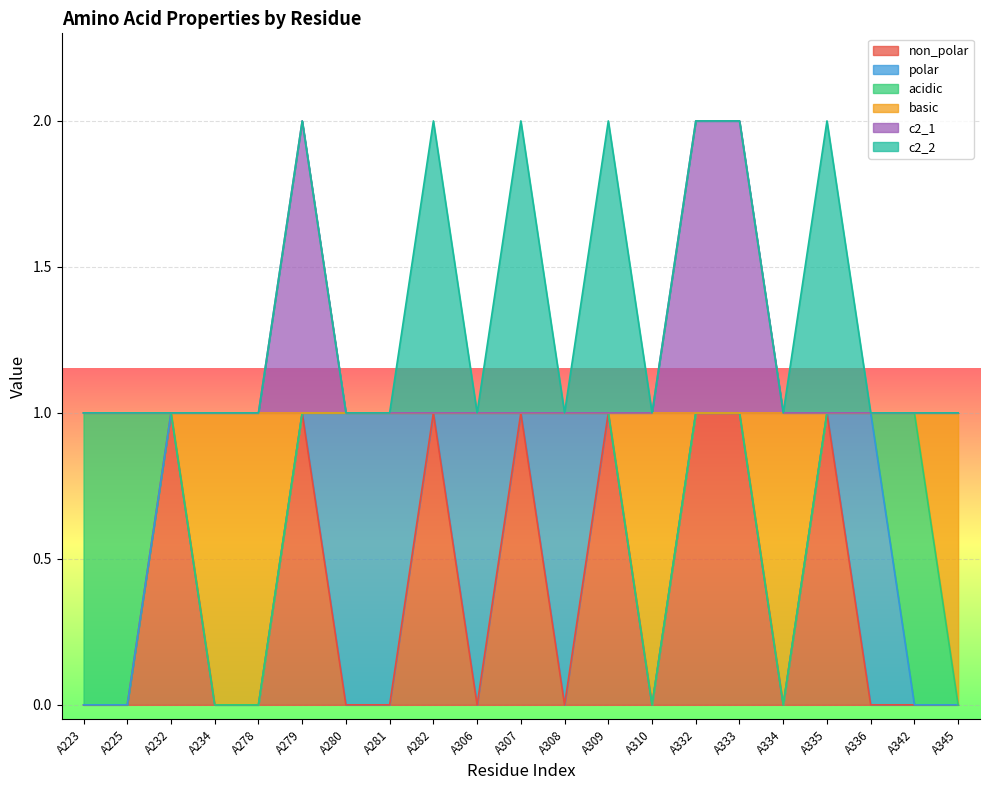

At which category does the chart reach its peak across all series?

A279